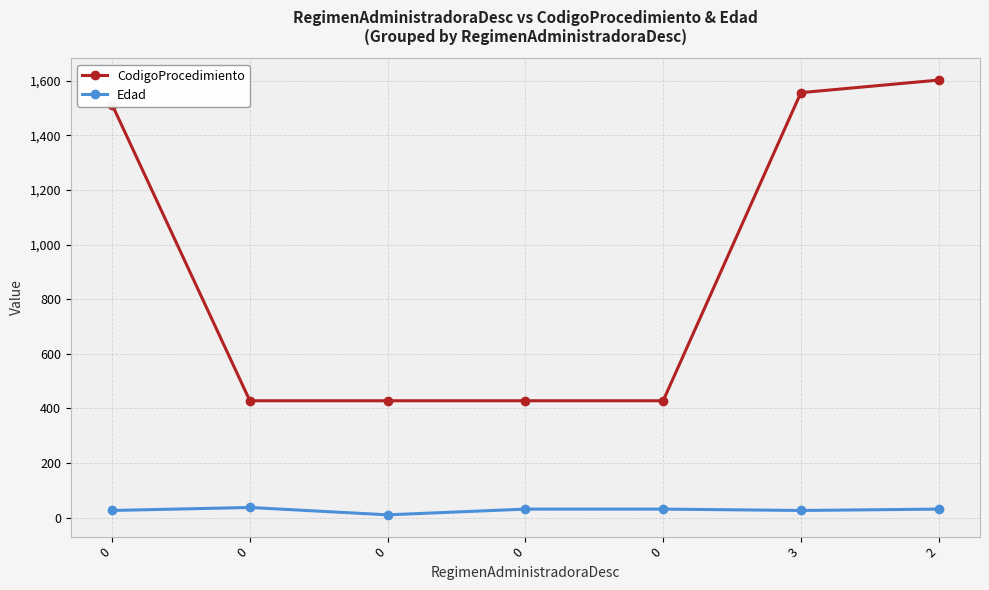

At which category is the sum across all series the highest?

2